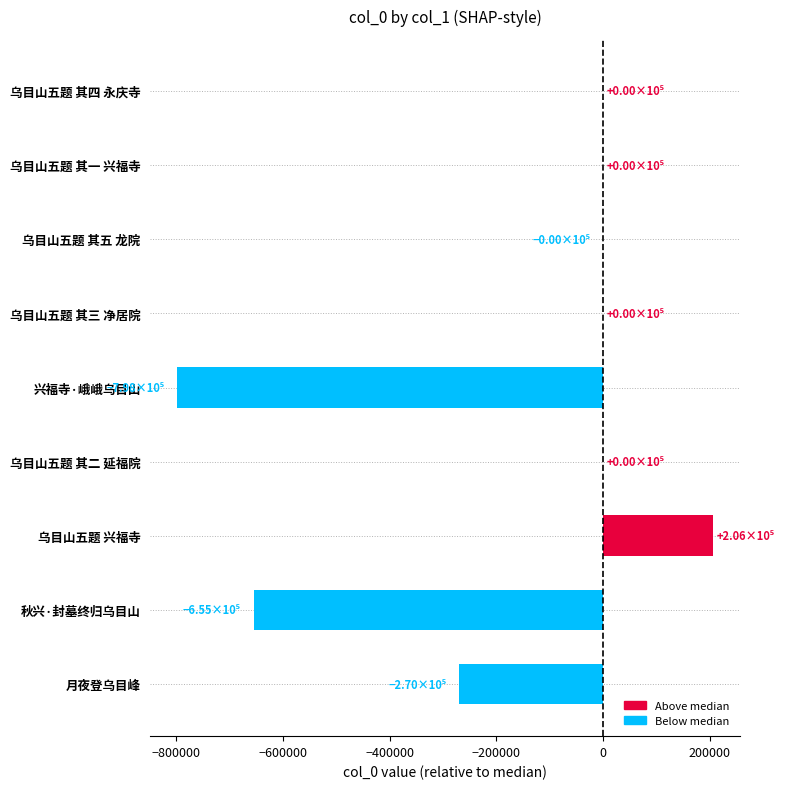

What is the sum of all values?

-1516416